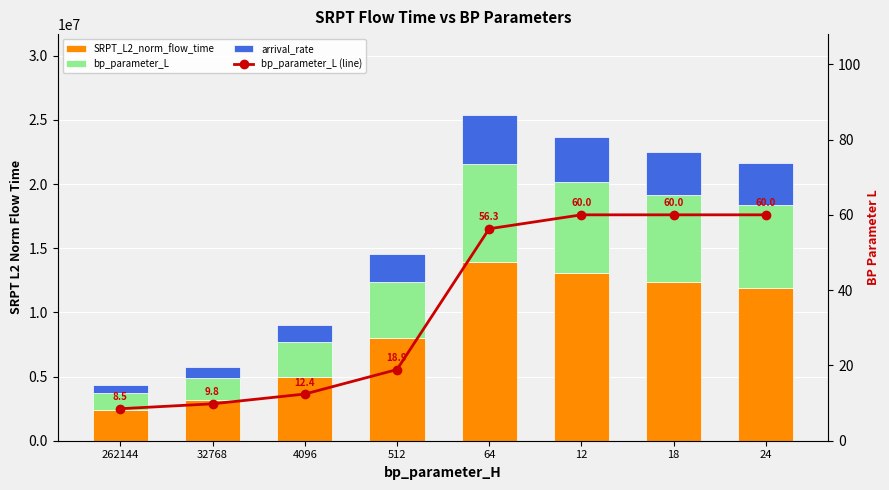

What is the label of the 3rd bar from the right?

12